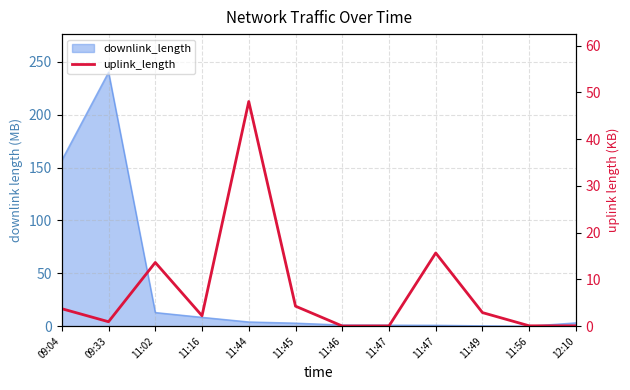

What is the label of the 6th point from the right?

11:46